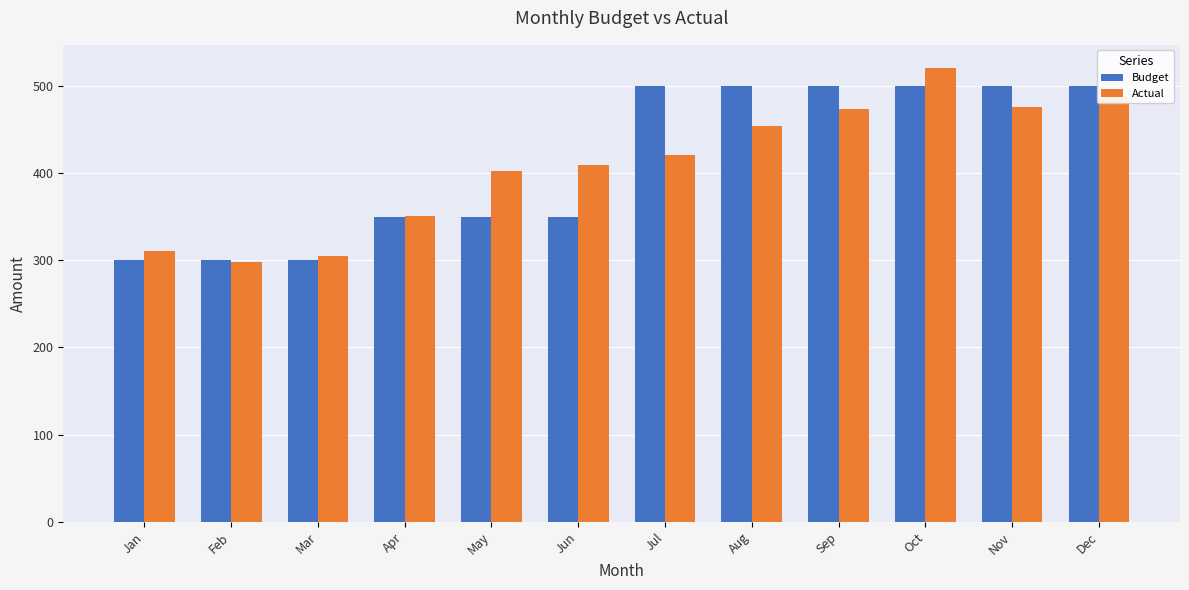

What is the spread (max minus min) of values at Jun?

59